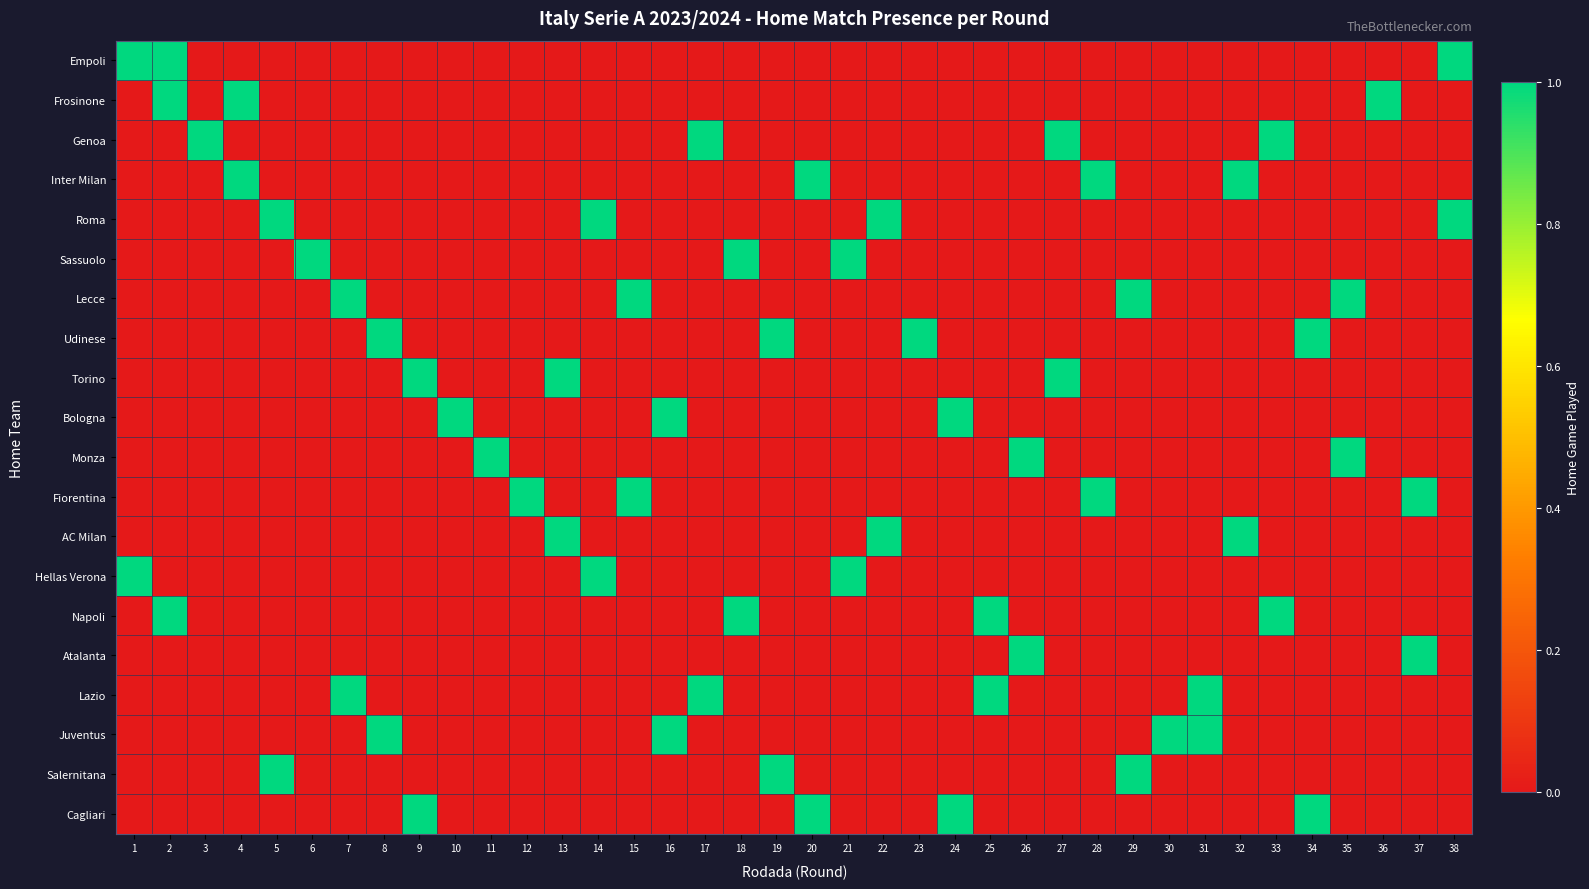

Which series changed the most between 1 and 28?

Empoli